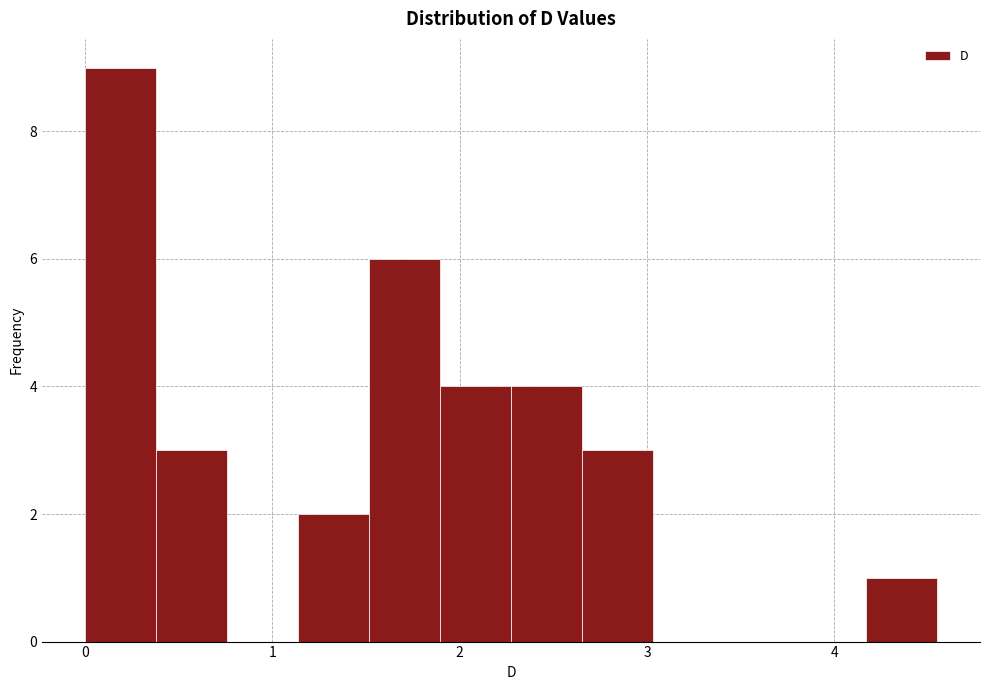

Around what value on the x-axis is the tallest bar? Give the approximate position of its centre, as read against the axis.

0.2